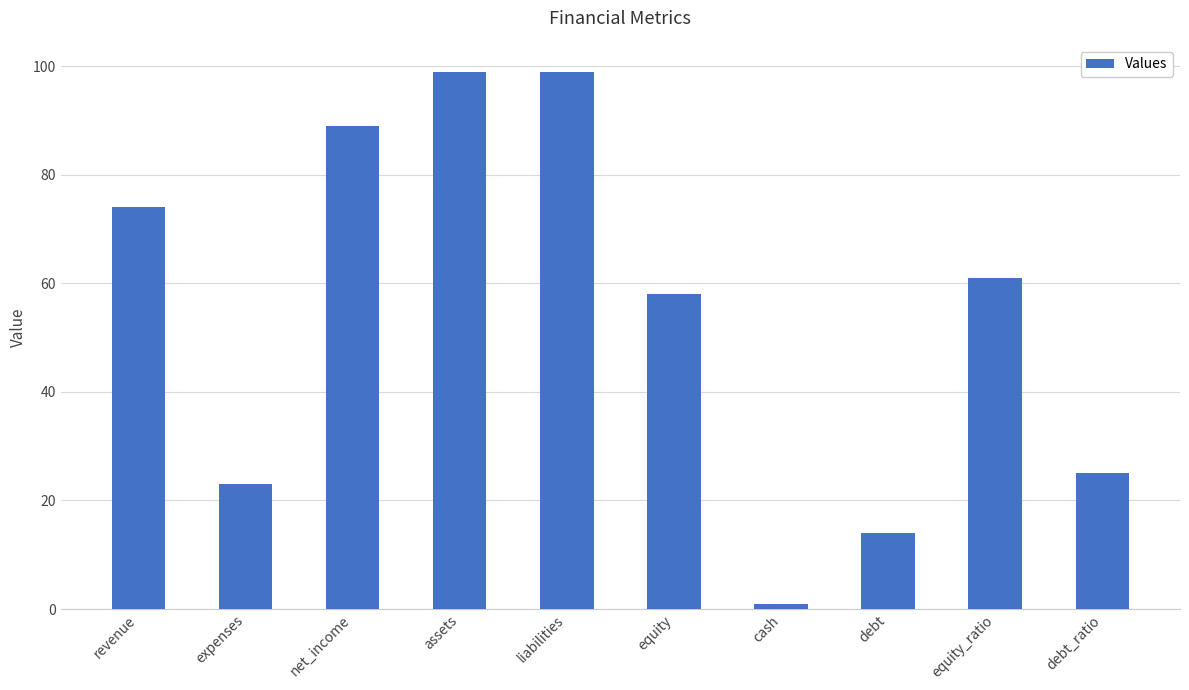

What is the sum of all values?

543